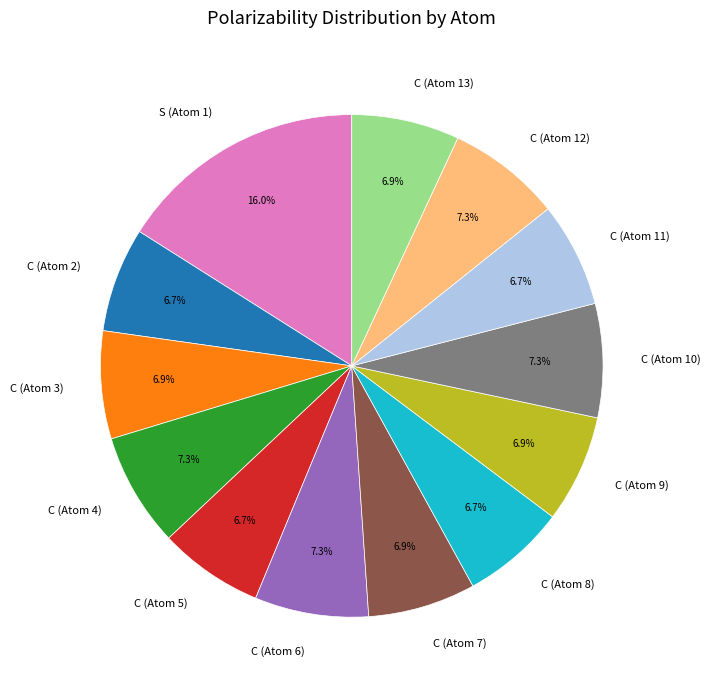

How many slices are in this pie chart?

13